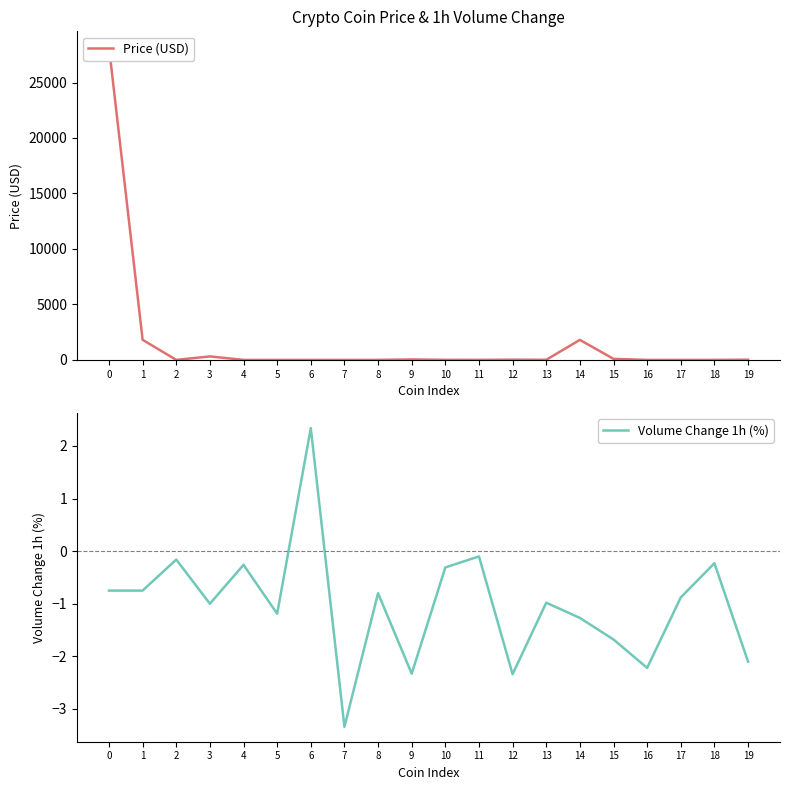

Reading left to right, extract all data points from this chart.

Price (USD): 28201.9	1808.6	1.0	312.2	1.0	0.5	0.4	0.1	1.1	40.9	6.4	1.0	20.4	7.3	1802.9	92.9	0.0	0.1	1.0	17.3
Volume Change 1h (%): -0.8	-0.8	-0.2	-1.0	-0.3	-1.2	2.3	-3.3	-0.8	-2.3	-0.3	-0.1	-2.3	-1.0	-1.3	-1.7	-2.2	-0.9	-0.2	-2.1